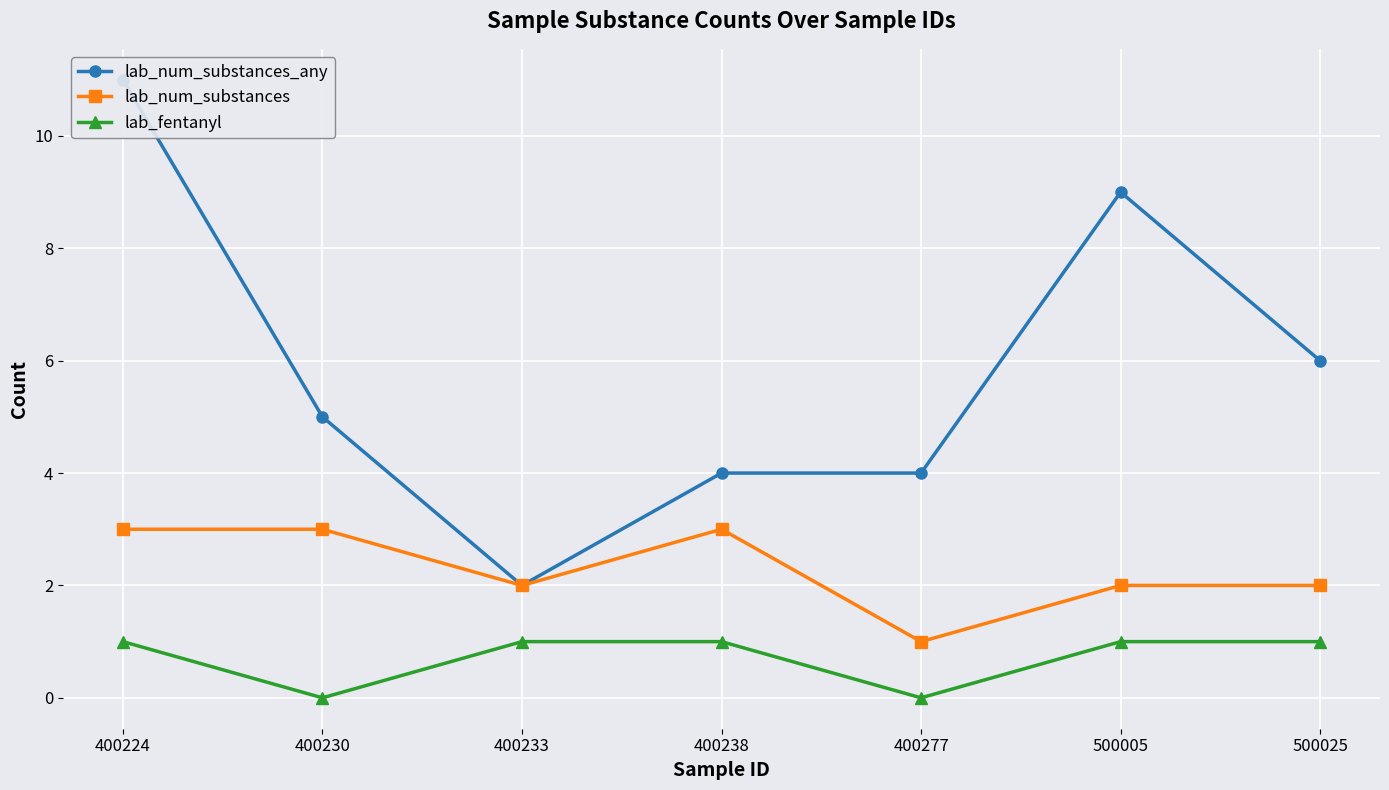

What is the difference between the highest and lowest values at 400238?

3